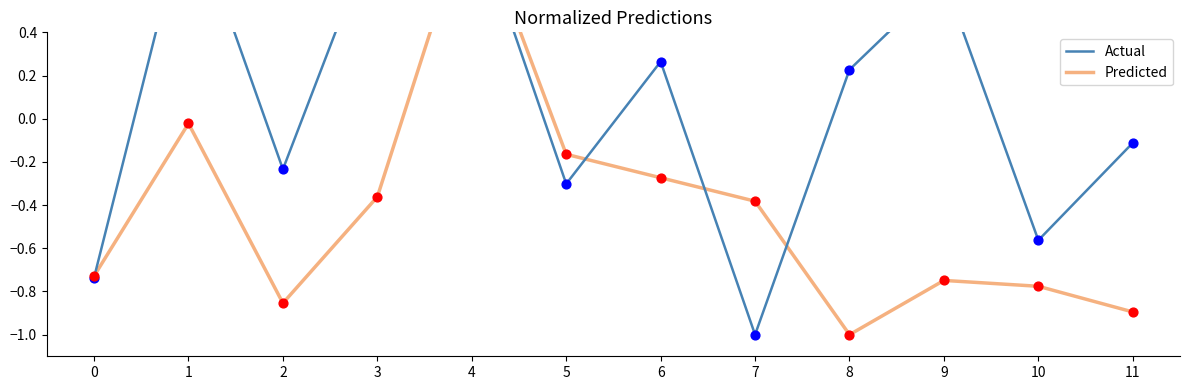

Is the value of Actual at 2 greater than the value of Predicted at 9?

Yes